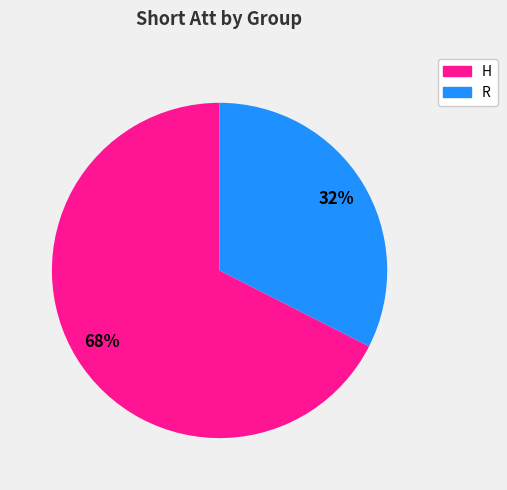

What is the smallest slice in the pie chart?

R